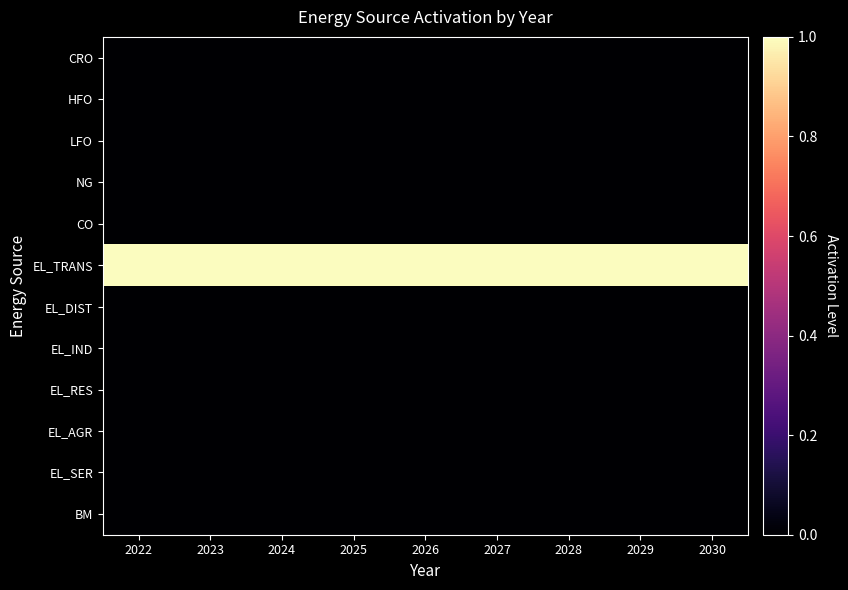

What is the difference between the highest and lowest values at 2025?

1